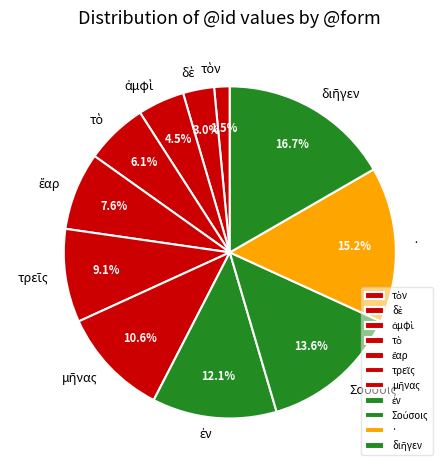

Is there any slice that represents more than half of the pie?

No